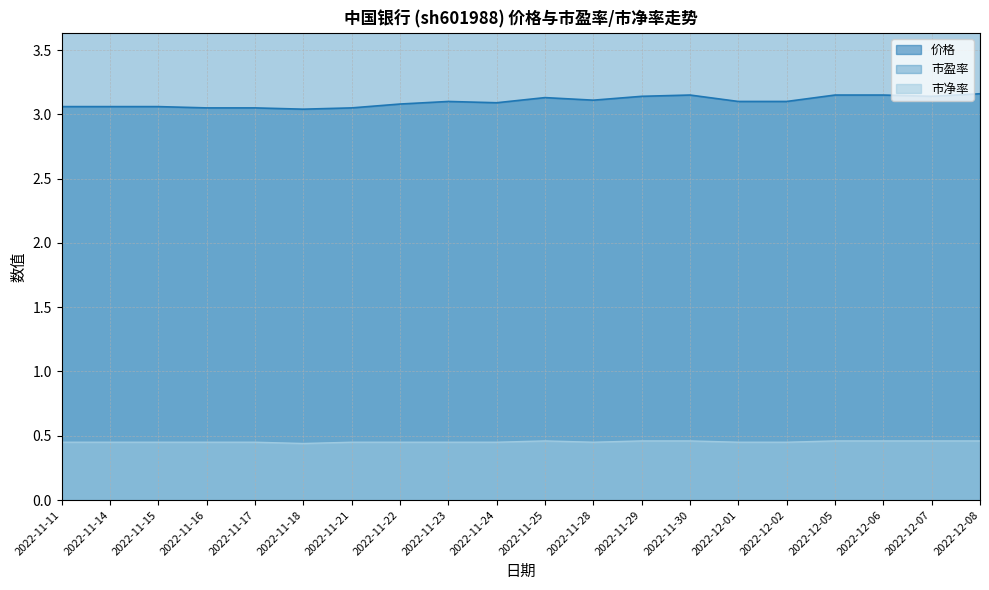

True or false: 市盈率 and 市净率 intersect in this chart.

False